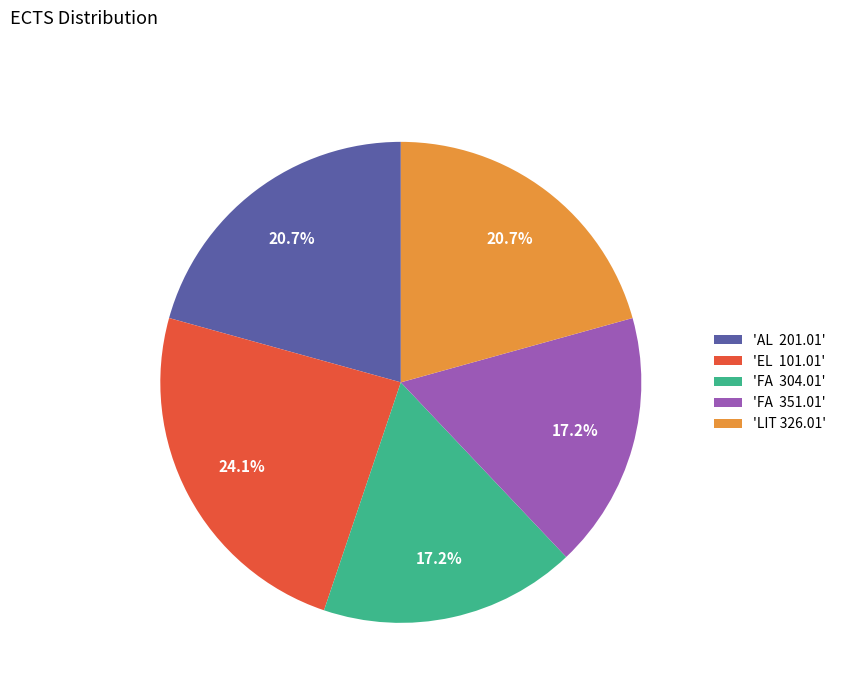

What is the ratio of the value at 'LIT 326.01' to the value at 'FA 351.01'?

1.2